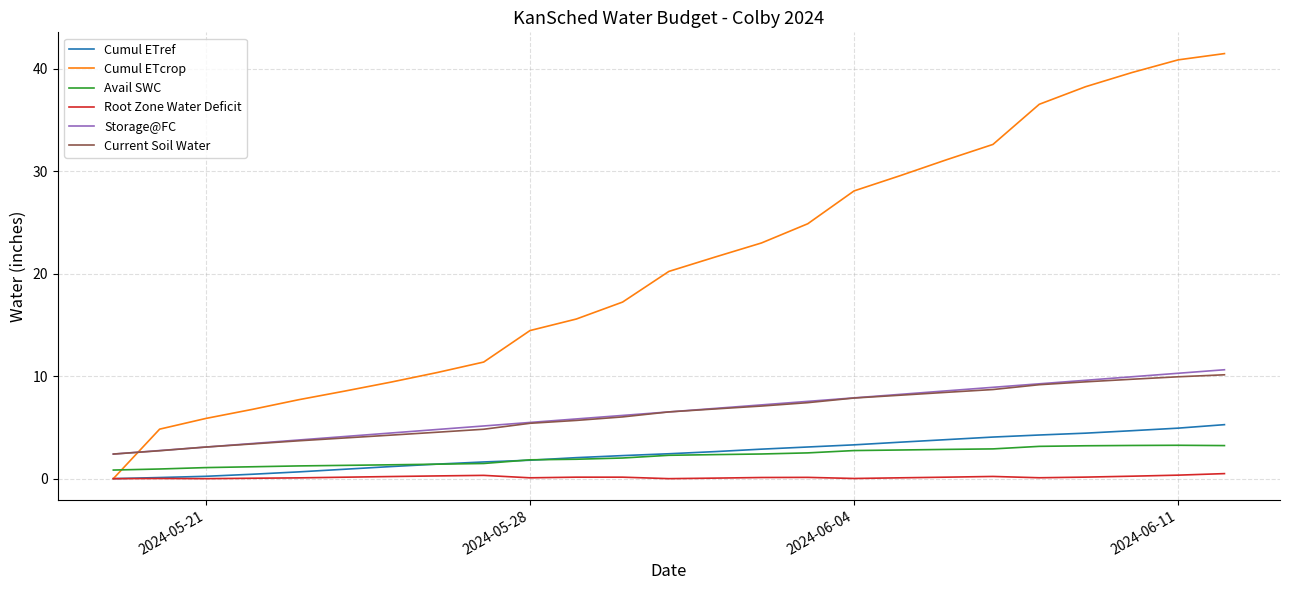

Which series has the widest spread of values?

Cumul ETcrop